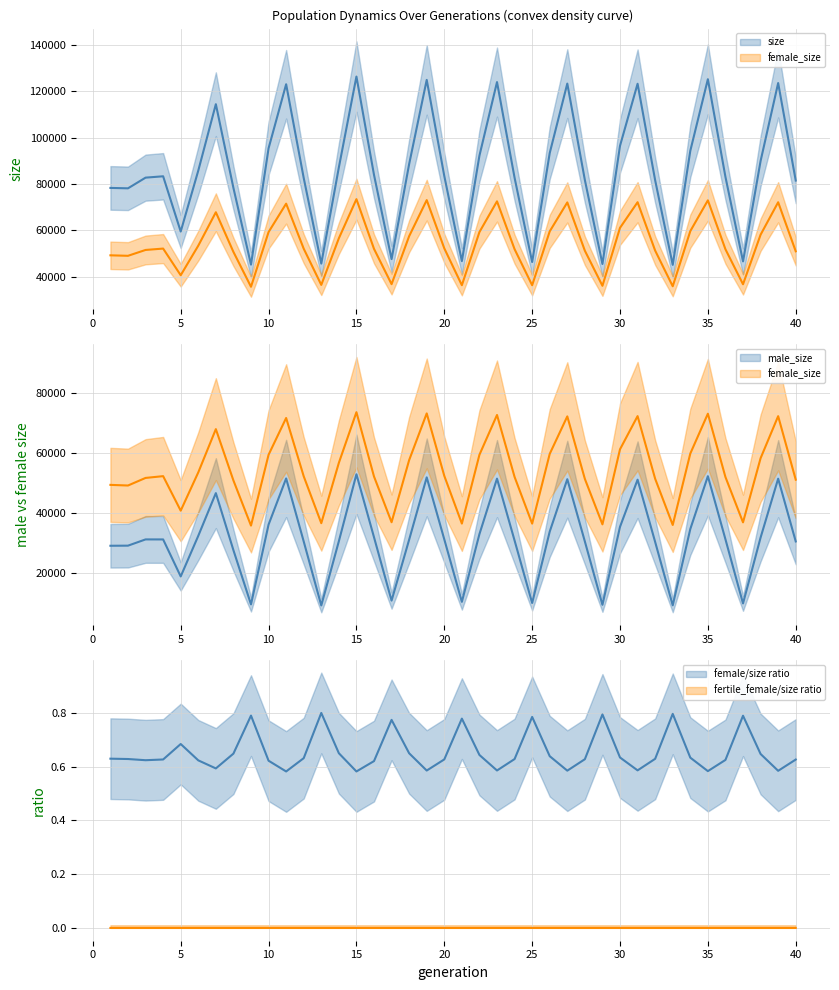

Where is the first local maximum for female_size?

4